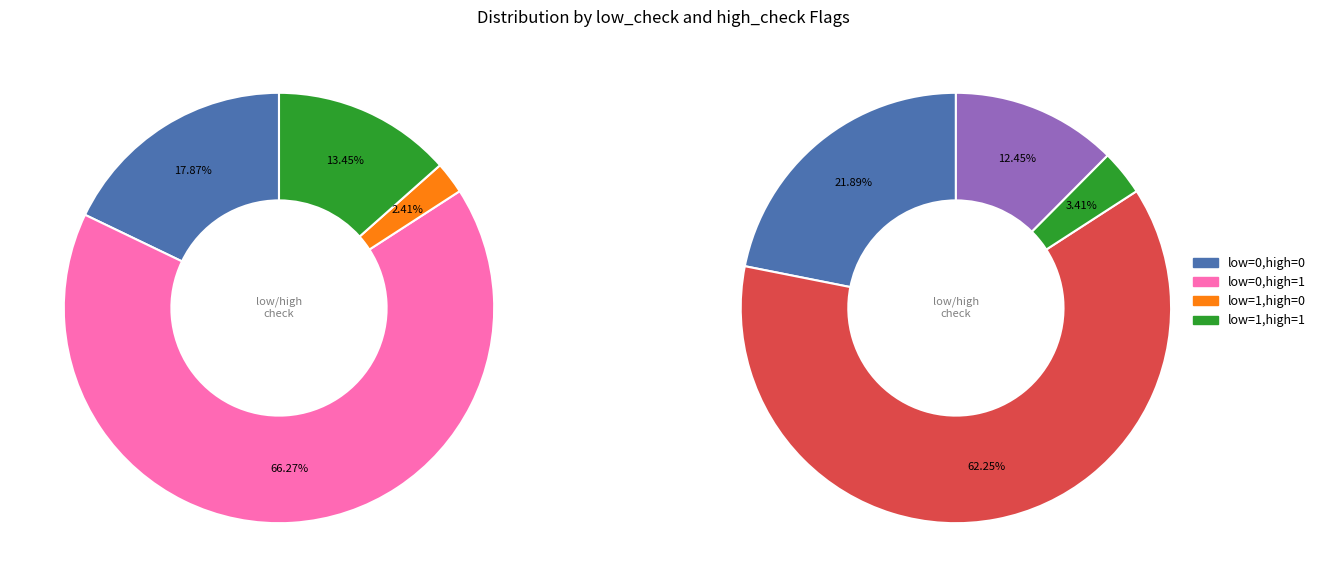

Is low_check=0, high_check=0 the majority of the pie?

No